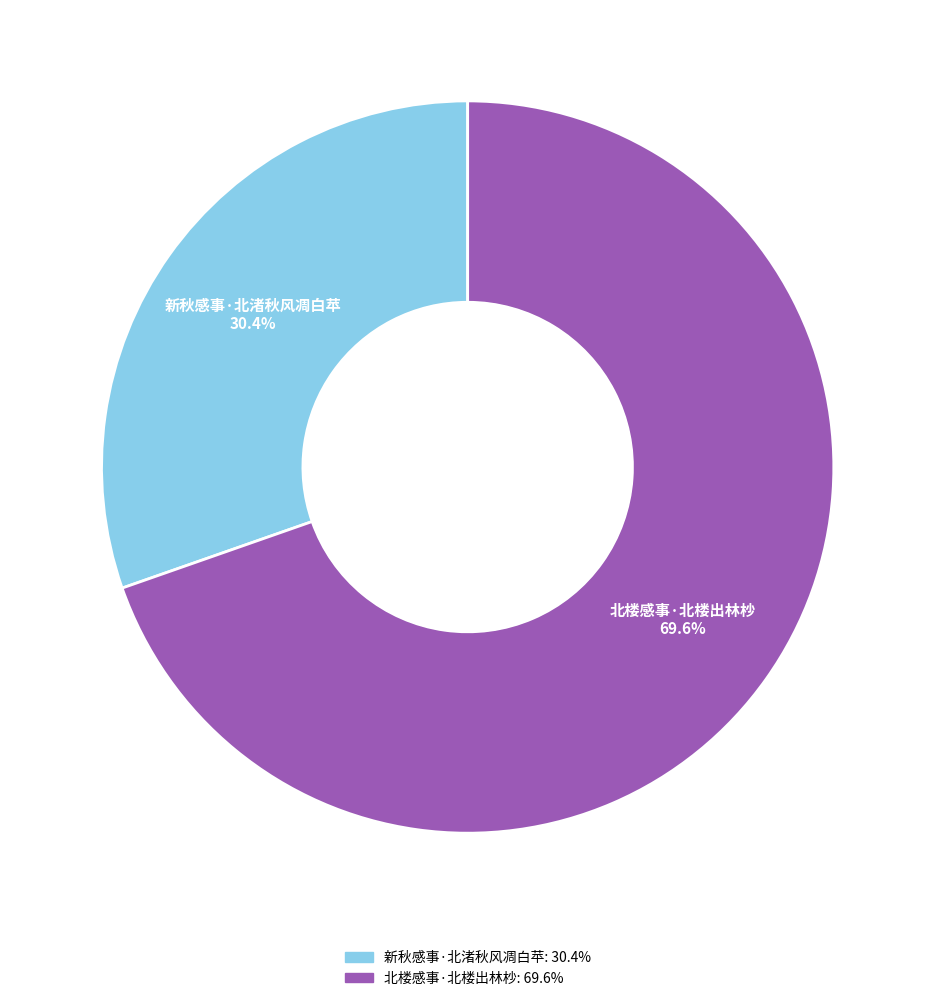

To the nearest percent, what is the combined percentage of 北楼感事·北楼出林杪 and 新秋感事·北渚秋风凋白苹?

100%